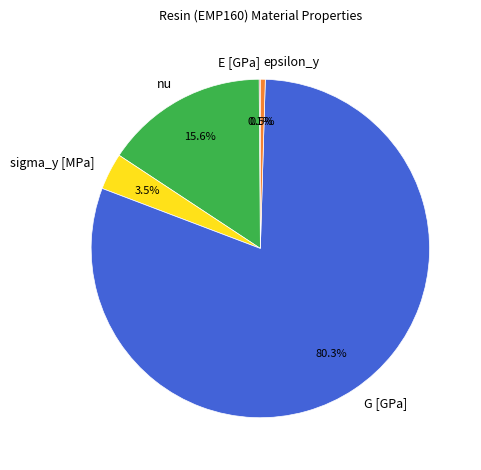

Between nu and epsilon_y, which is larger?

nu